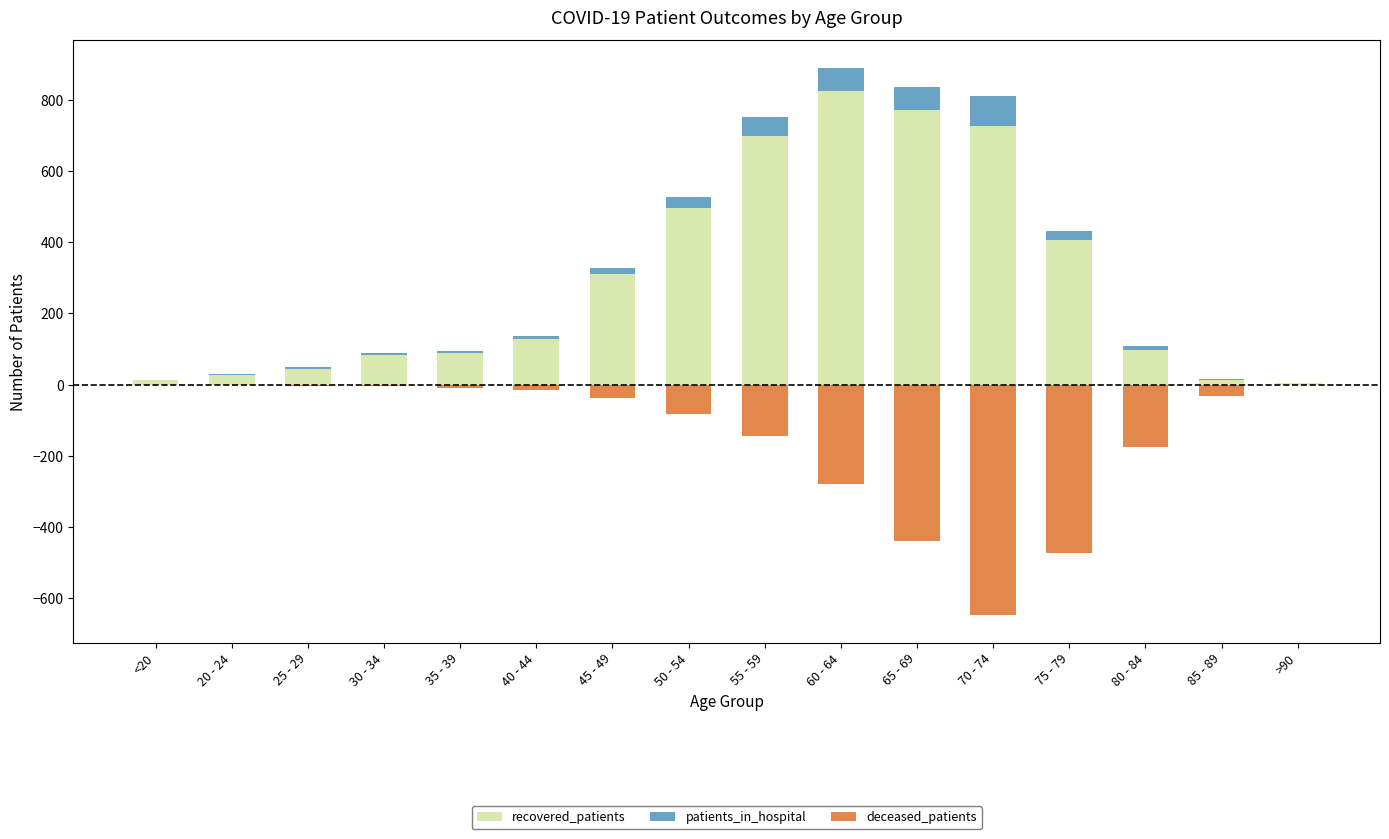

At which label does patients_in_hospital first exceed 10?

45 - 49